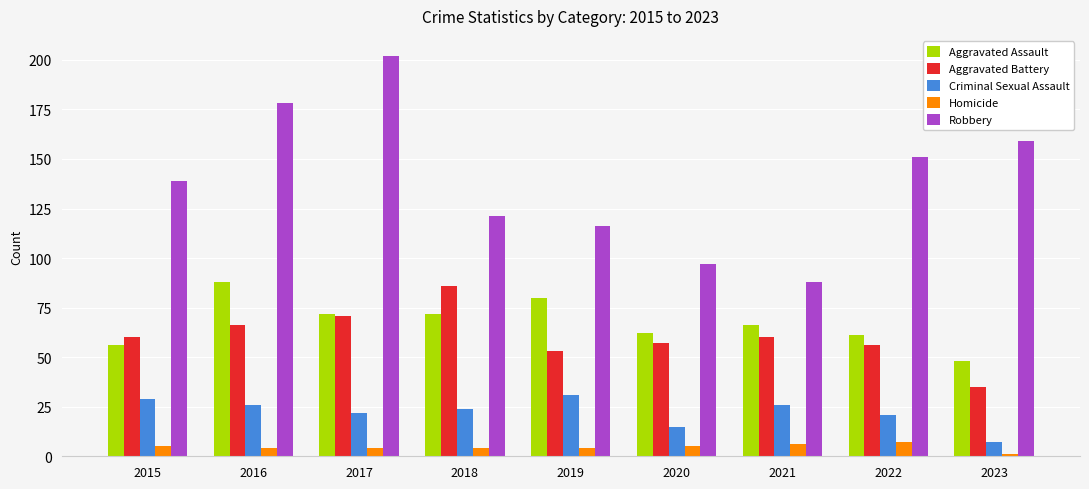

How many bars are there in each group?

5